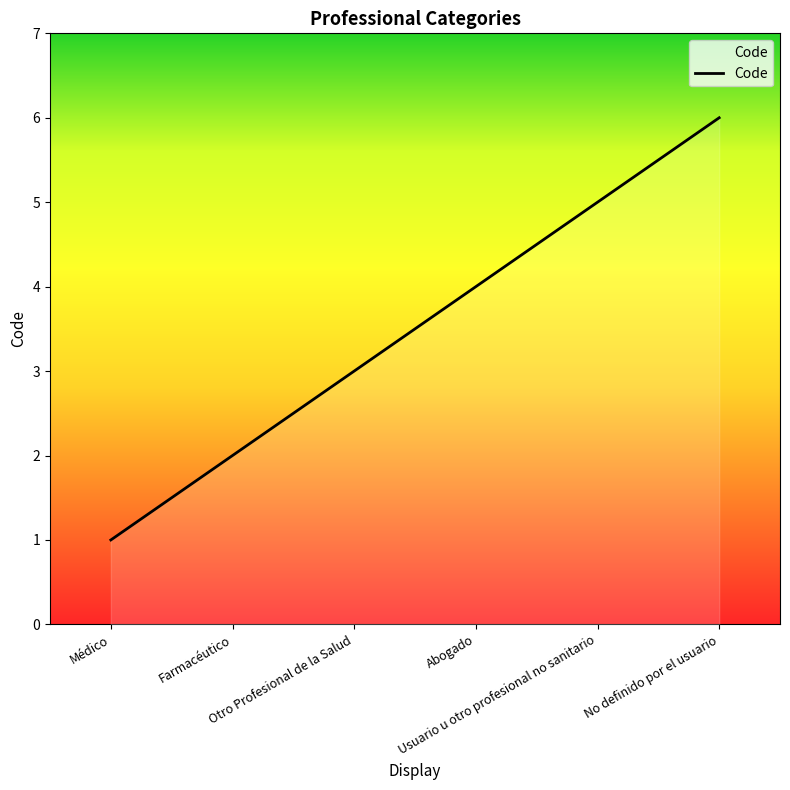

True or false: the data shows 6 at No definido por el usuario.

True